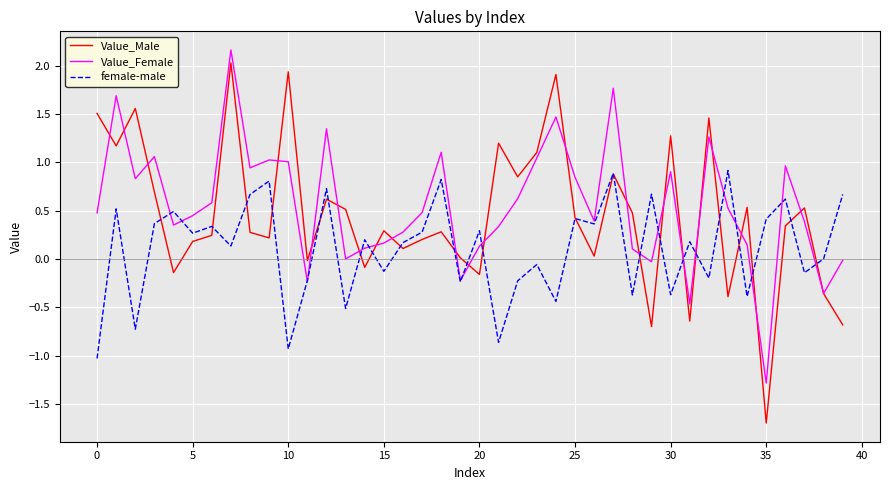

What is the difference between the maximum and minimum values in the Value_Female series?

3.4